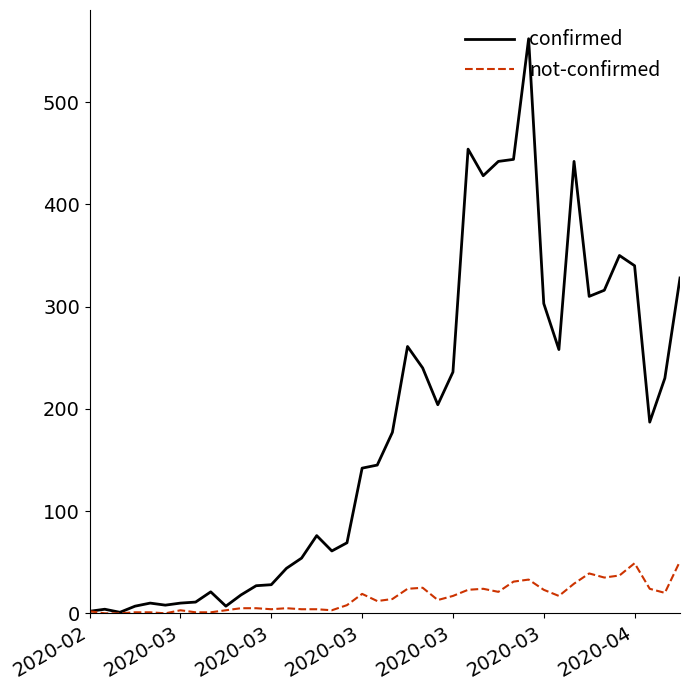

Which series has the largest total across all categories?

confirmed